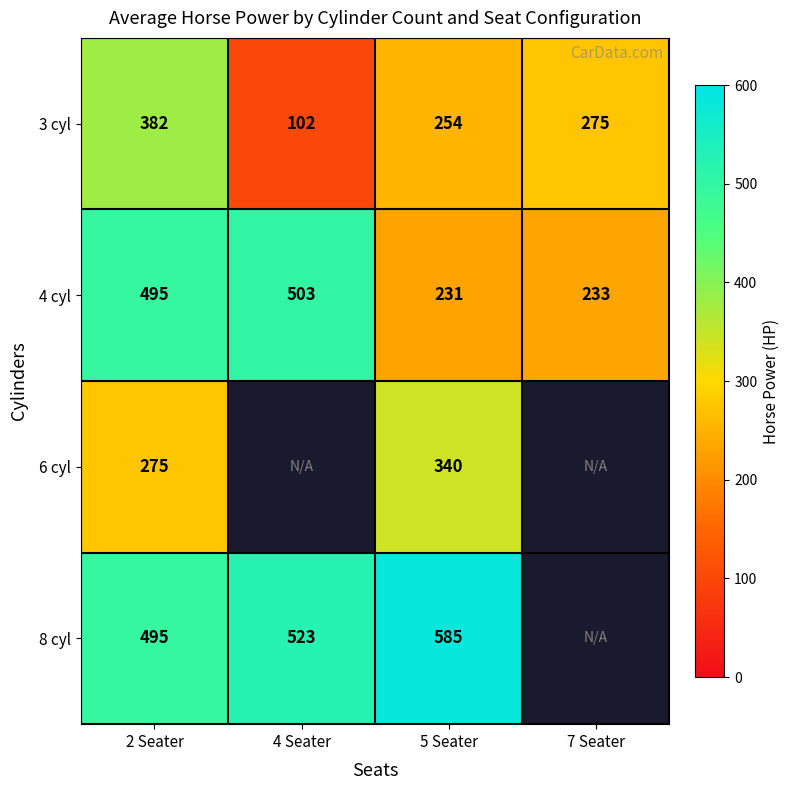

Rank the series at 5 Seater from lowest to highest value.

4 cyl, 3 cyl, 6 cyl, 8 cyl